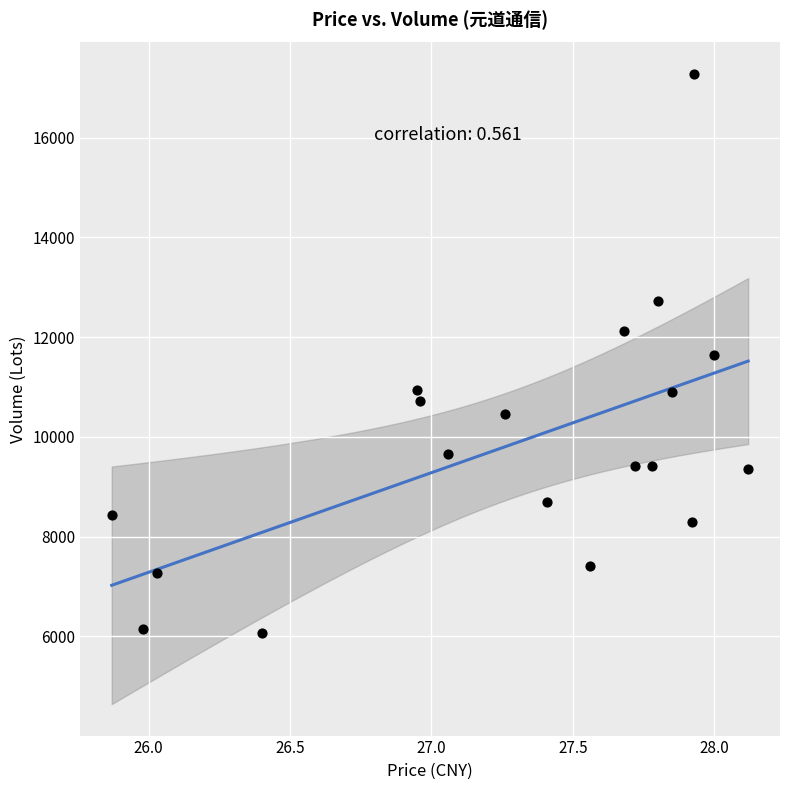

What is the range of Y values (max minus min)?

11211